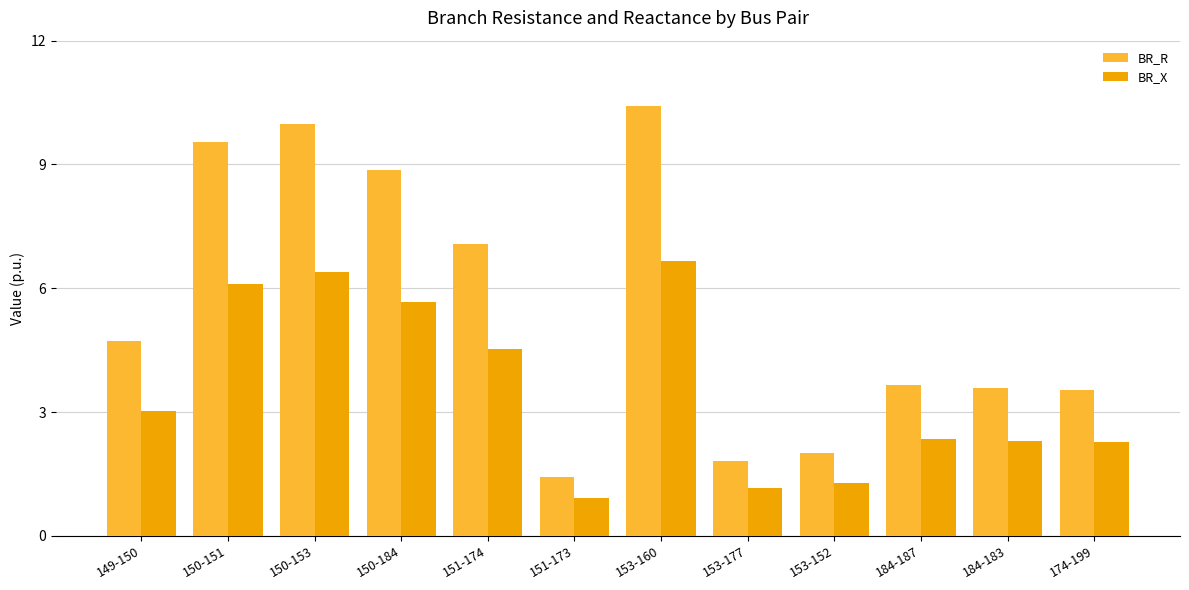

At which category is the sum across all series the highest?

153-160